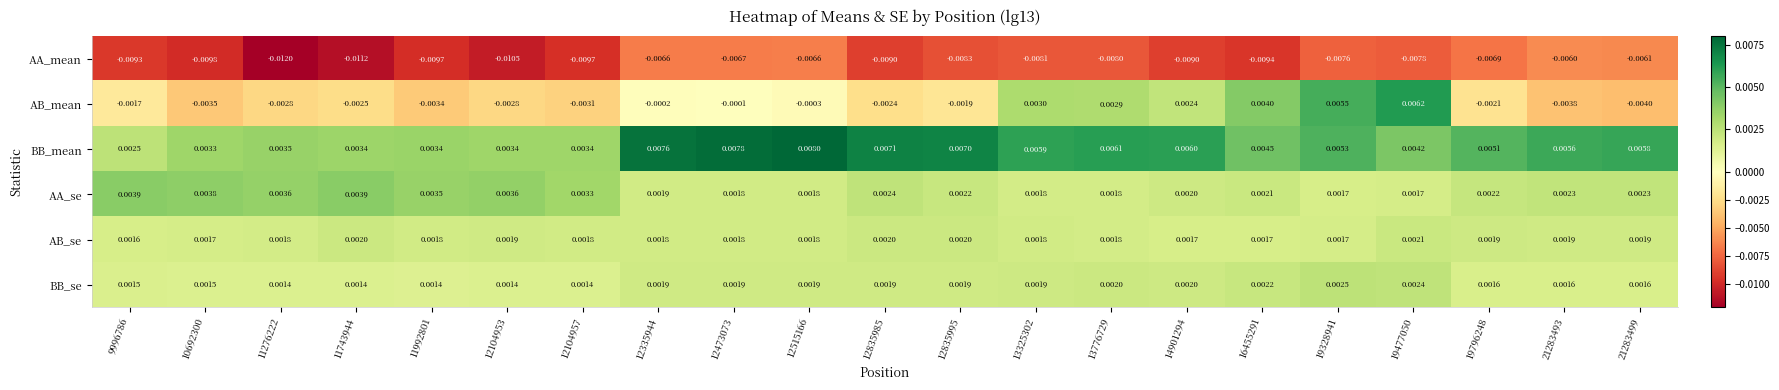

Which series has the largest total across all categories?

BB_mean